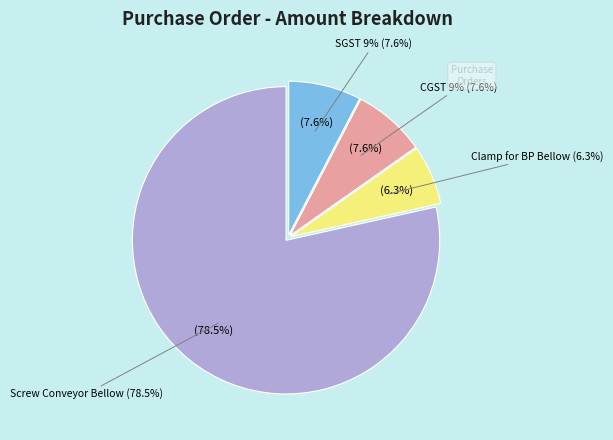

Combined, do SGST 9% and Screw Conveyor Bellow account for over 50%?

Yes